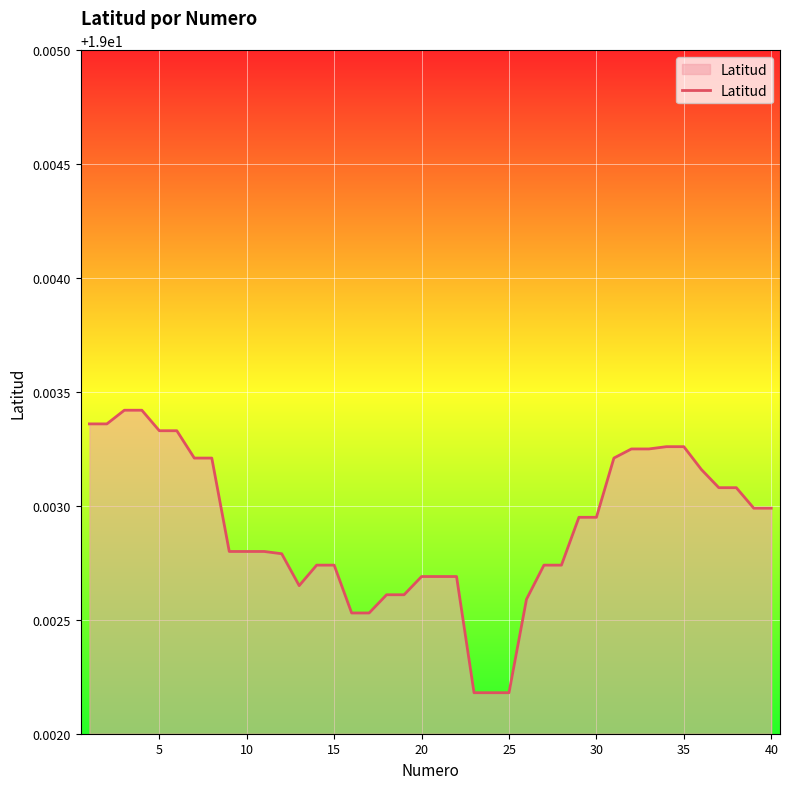

How many lines are shown in the chart?

1